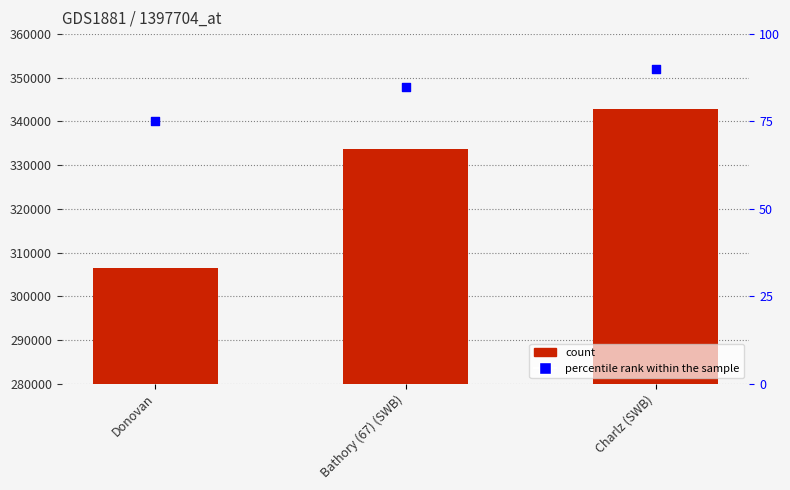

Which series has the widest spread of Y values?

count